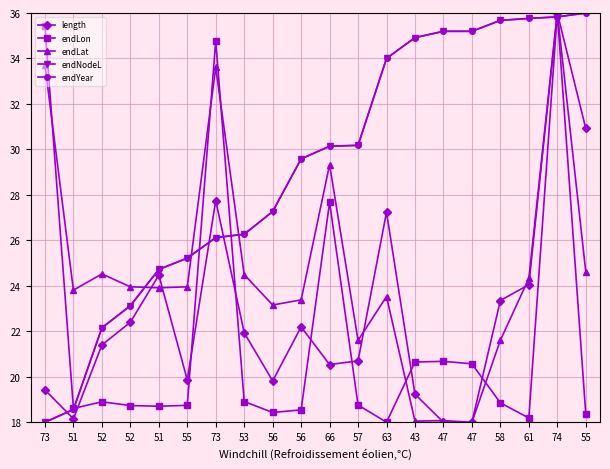

How many times do endNodeL and endYear cross each other?

1